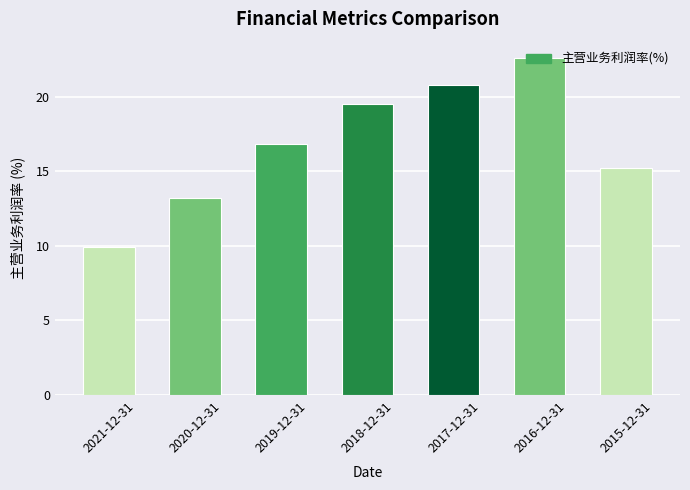

What is the sum of all values?

118.1